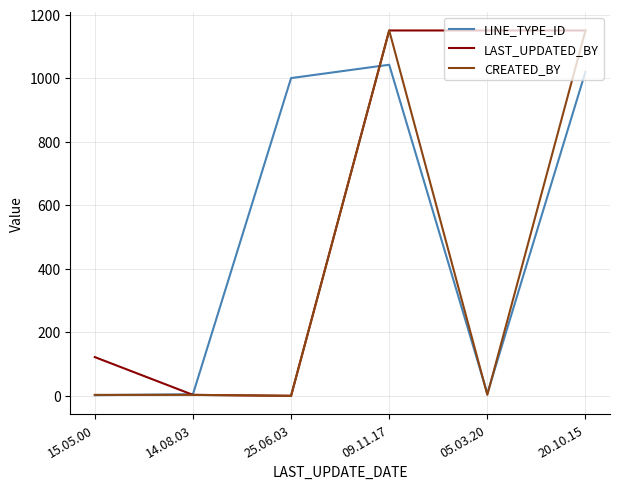

List the series in order of their overall mean, highest first.

LAST_UPDATED_BY, LINE_TYPE_ID, CREATED_BY